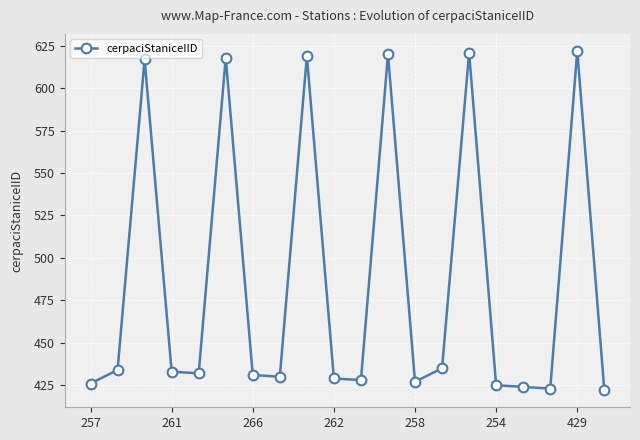

What is the value of the 17th point from the left?

424